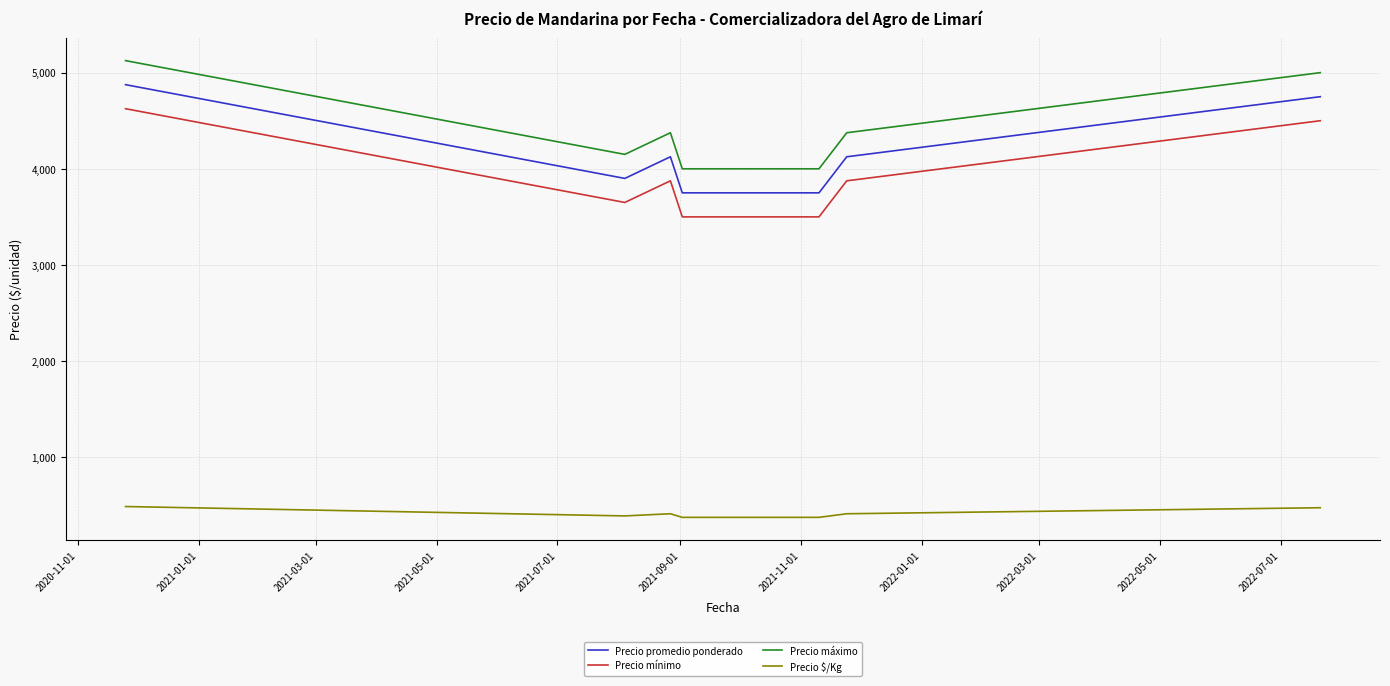

How many lines are shown in the chart?

4